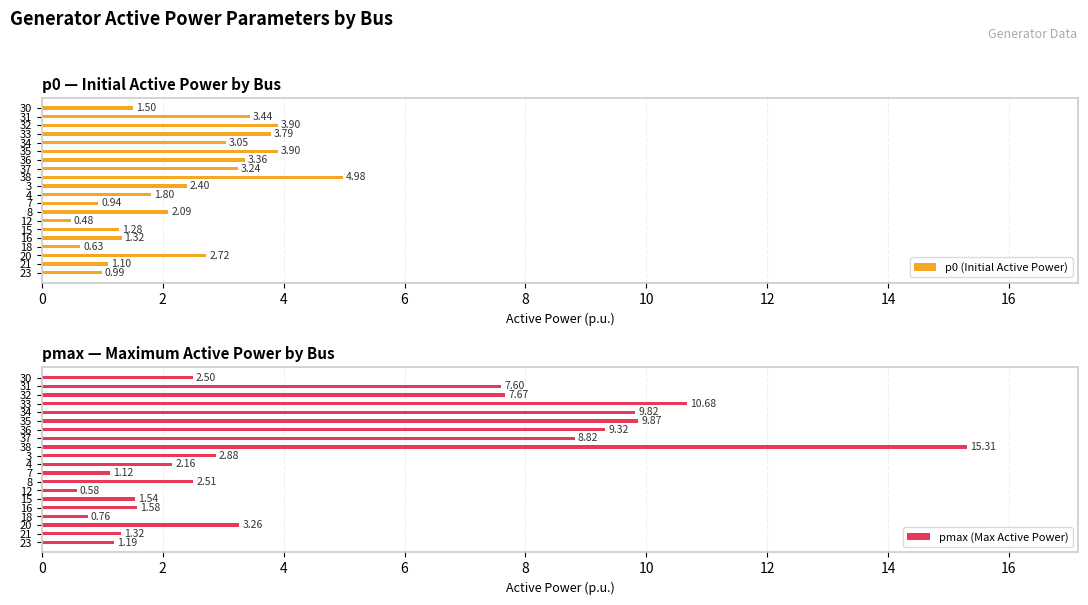

Reading left to right, transcribe all the data shown in this chart.

p0 (Initial Active Power): 1.5	3.4	3.9	3.8	3.0	3.9	3.4	3.2	5.0	2.4	1.8	0.9	2.1	0.5	1.3	1.3	0.6	2.7	1.1	1.0
pmax (Max Active Power): 2.5	7.6	7.7	10.7	9.8	9.9	9.3	8.8	15.3	2.9	2.2	1.1	2.5	0.6	1.5	1.6	0.8	3.3	1.3	1.2